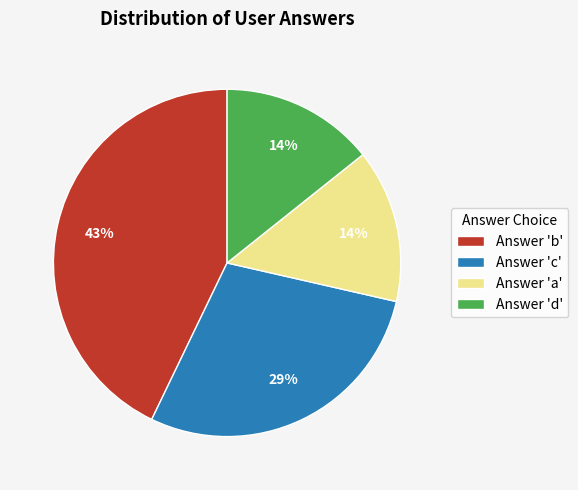

How many segments does this pie chart have?

4